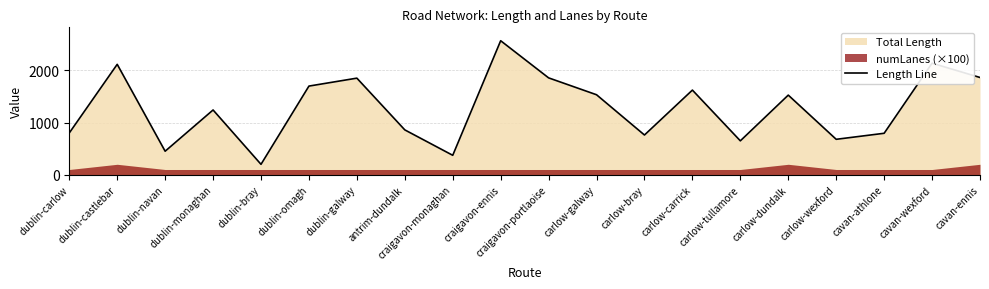

How many lines are shown in the chart?

1